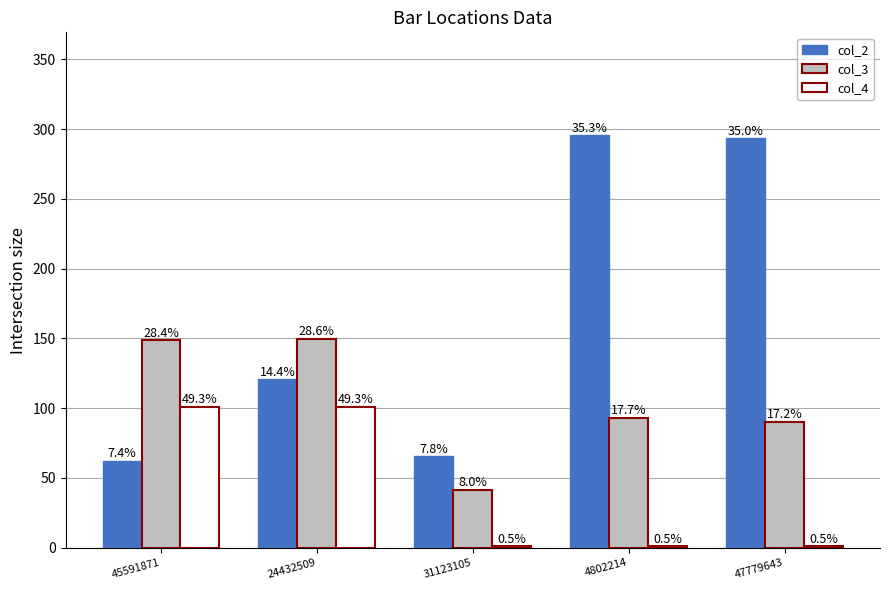

What are all the series names shown in the legend?

col_2, col_3, col_4